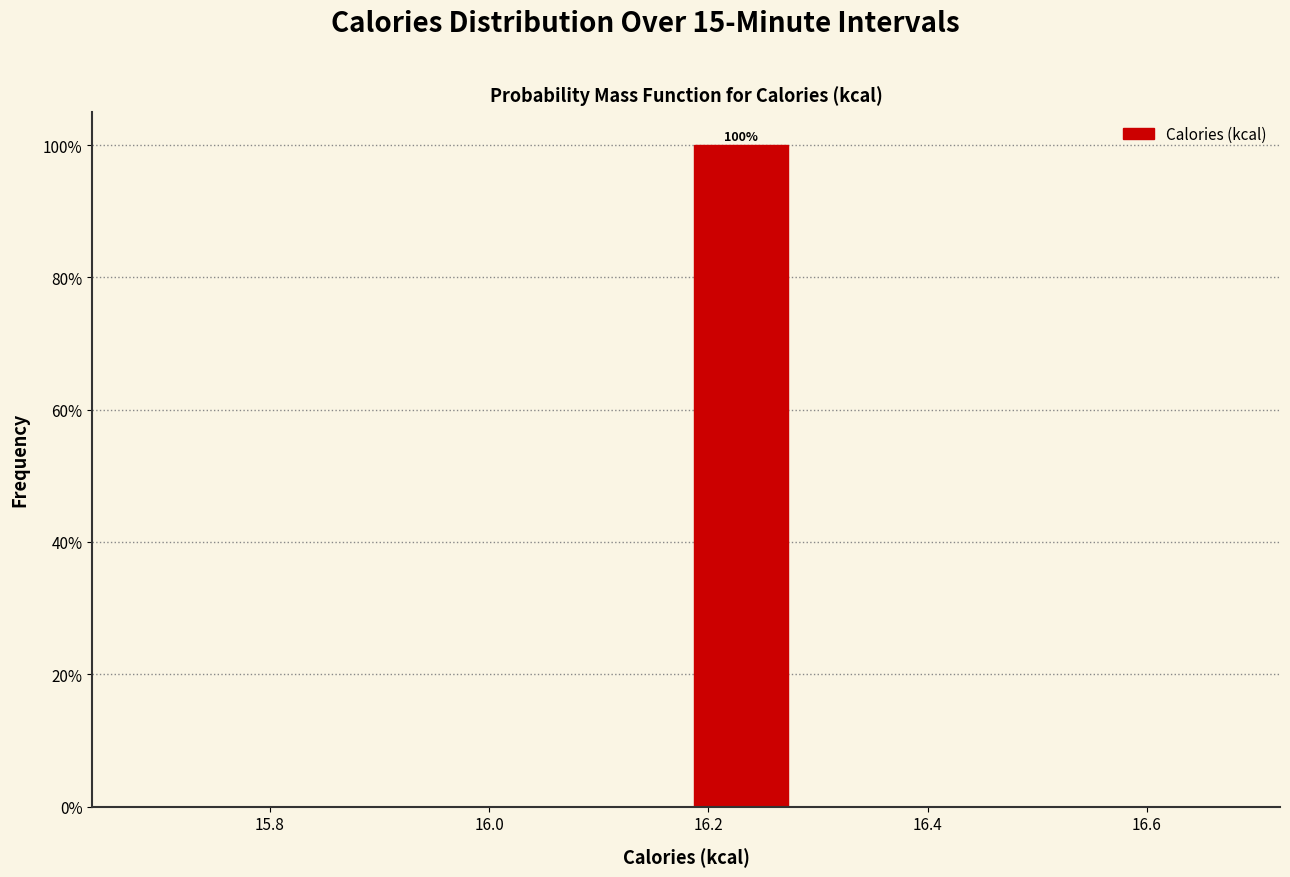

Which range on the x-axis has the tallest bar?

16.18 to 16.28